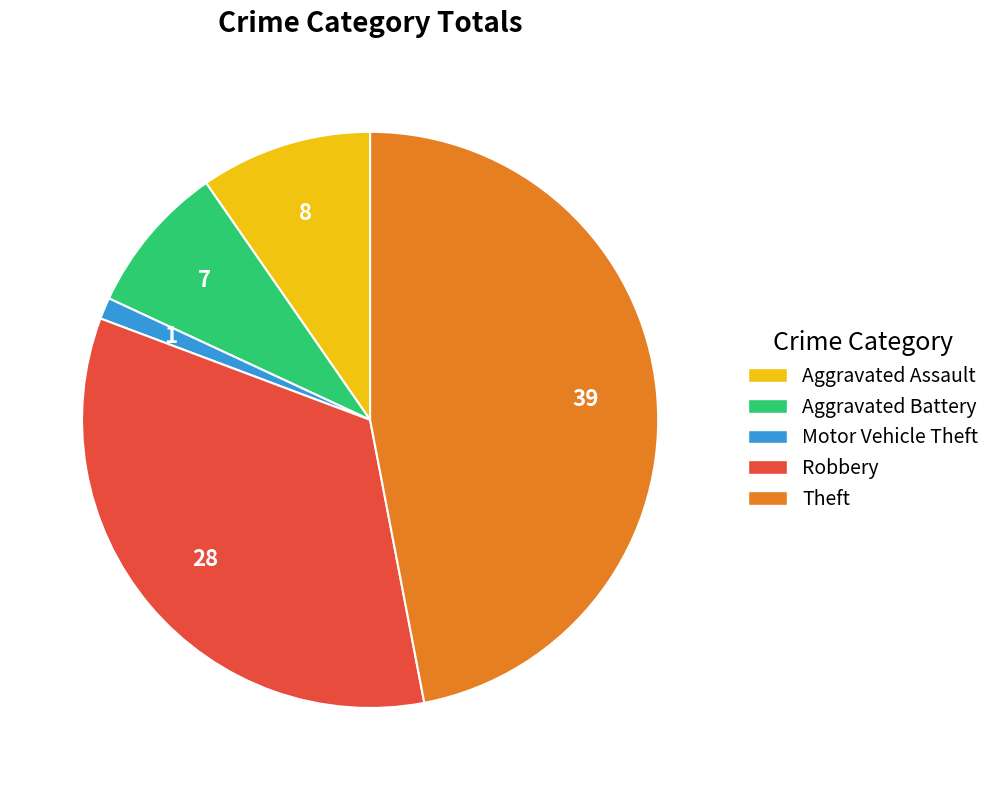

How many segments does this pie chart have?

5